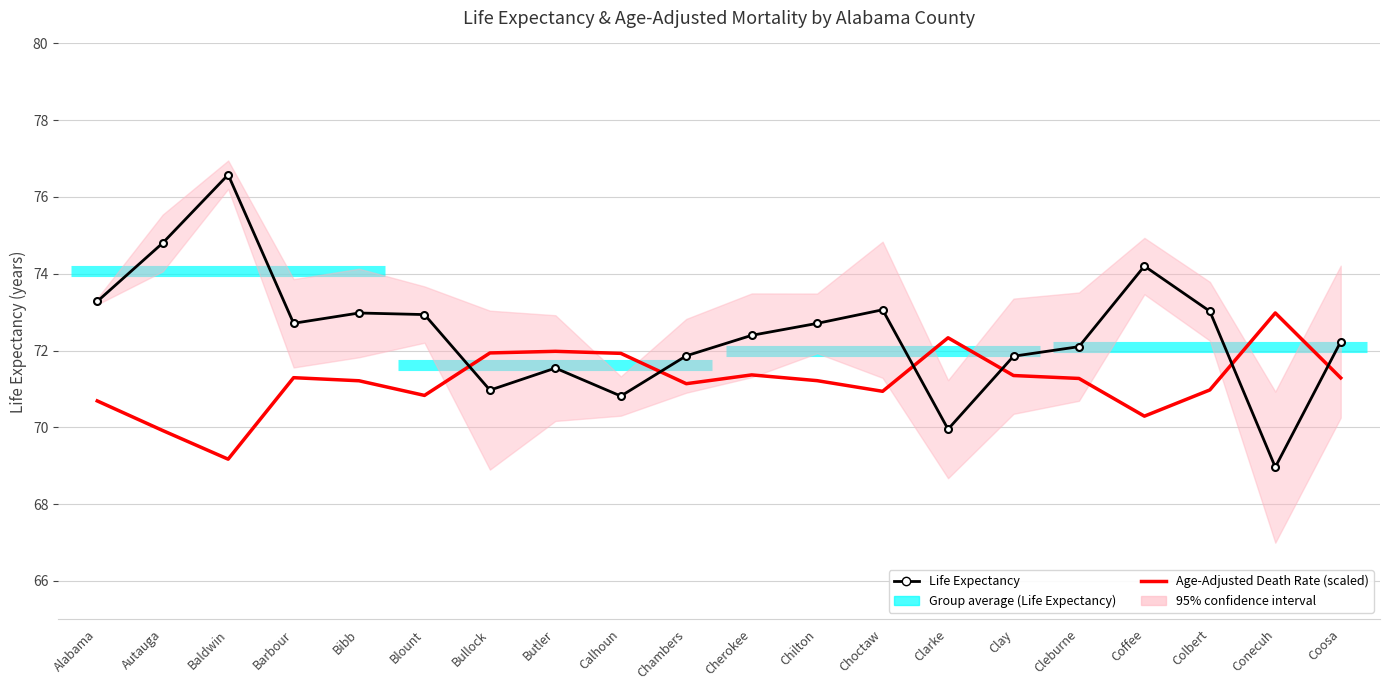

What is the approximate value of Life Expectancy at Colbert?

73.0